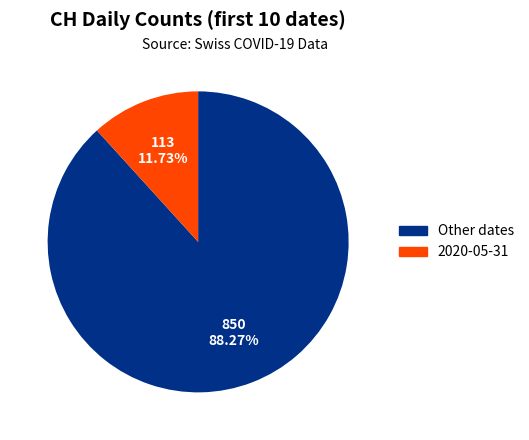

How many slices are in this pie chart?

2